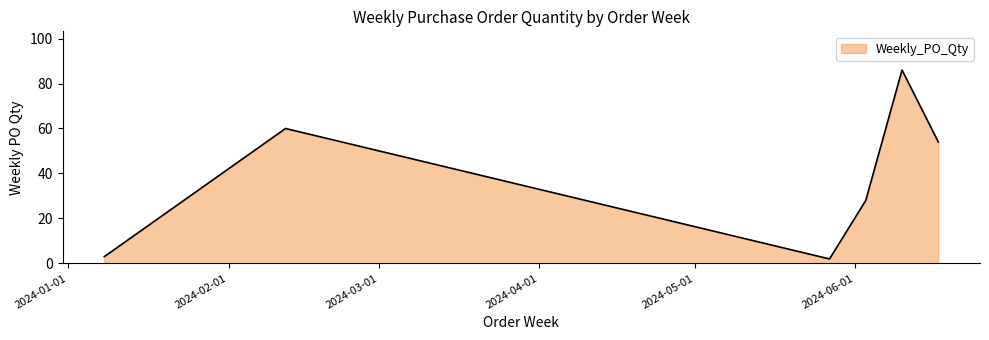

What is the difference between the maximum and minimum values?

84